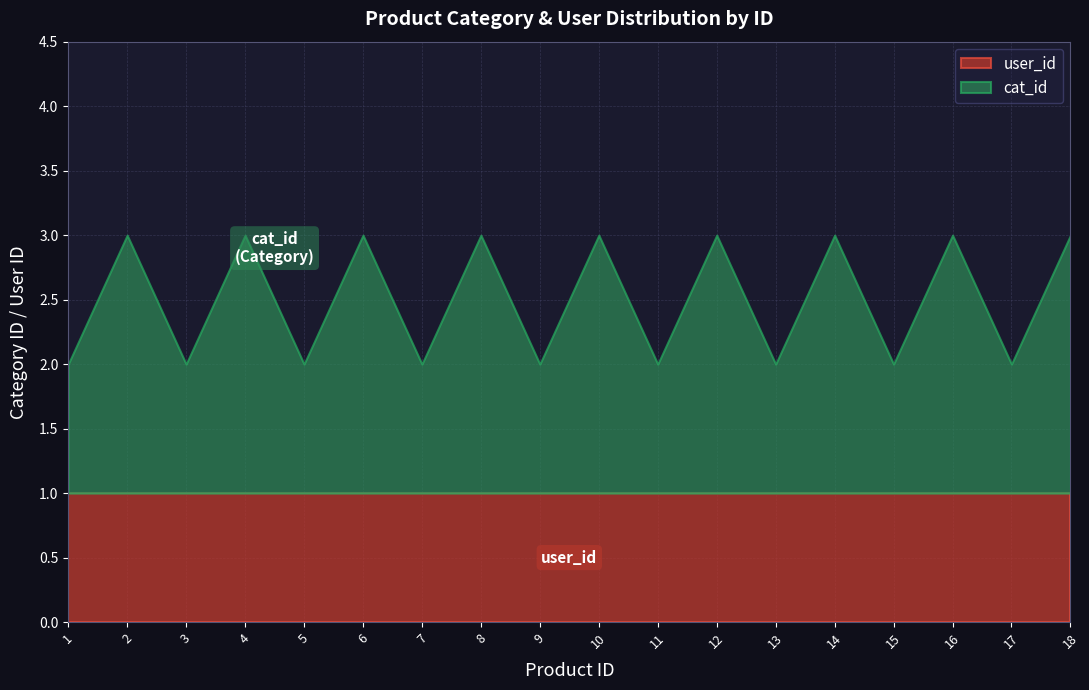

What are all the series names shown in the legend?

user_id, cat_id